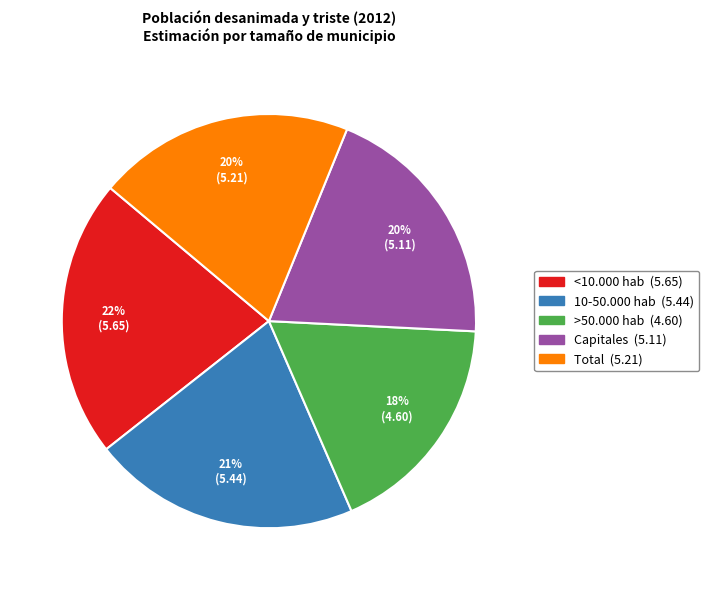

Does any single category account for the majority?

No